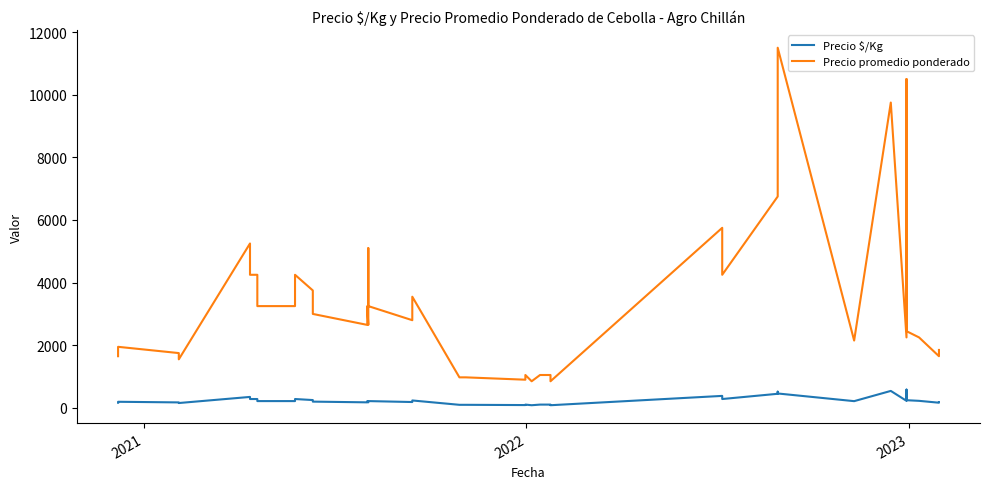

Which series has the largest total across all categories?

Precio promedio ponderado